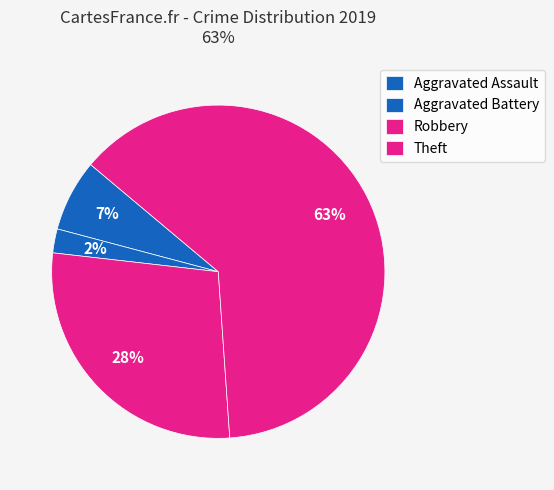

Does Aggravated Assault represent more than half of the total?

No